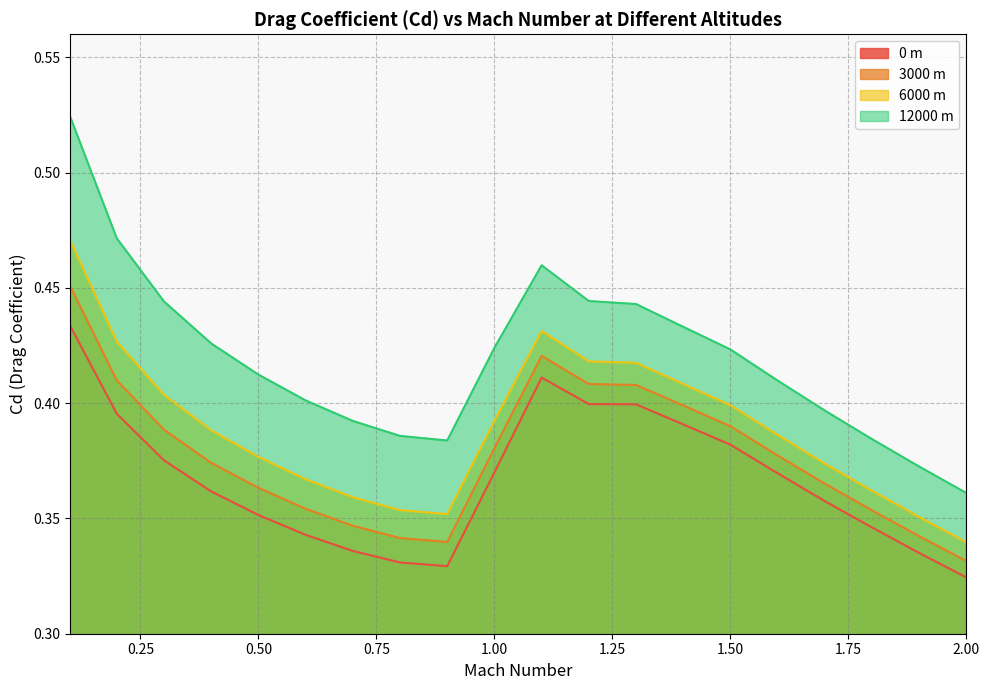

How many interior local peaks does the 3000 m series have?

1